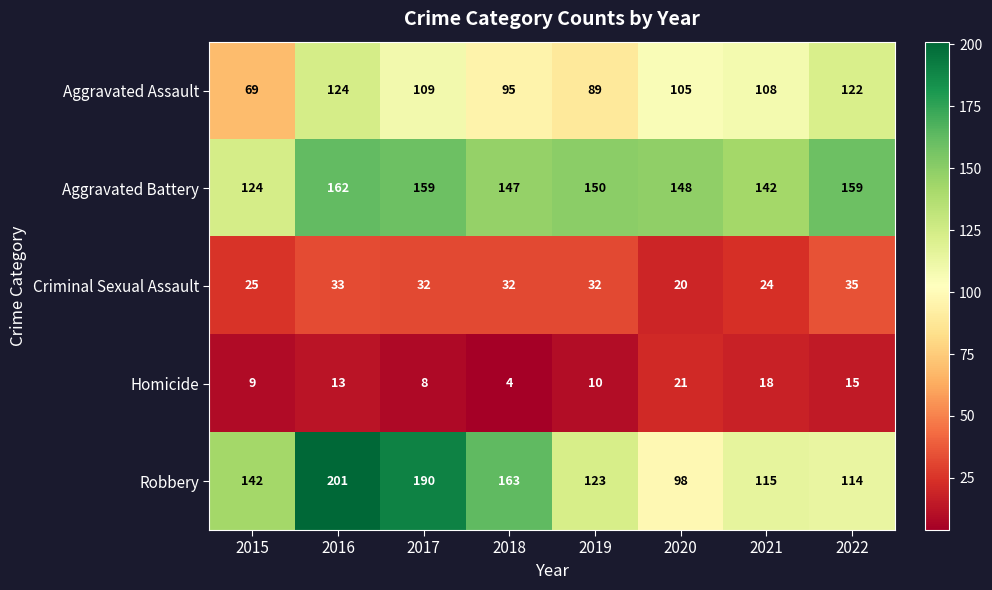

True or false: Aggravated Battery has a value of 159 at 2017.

True